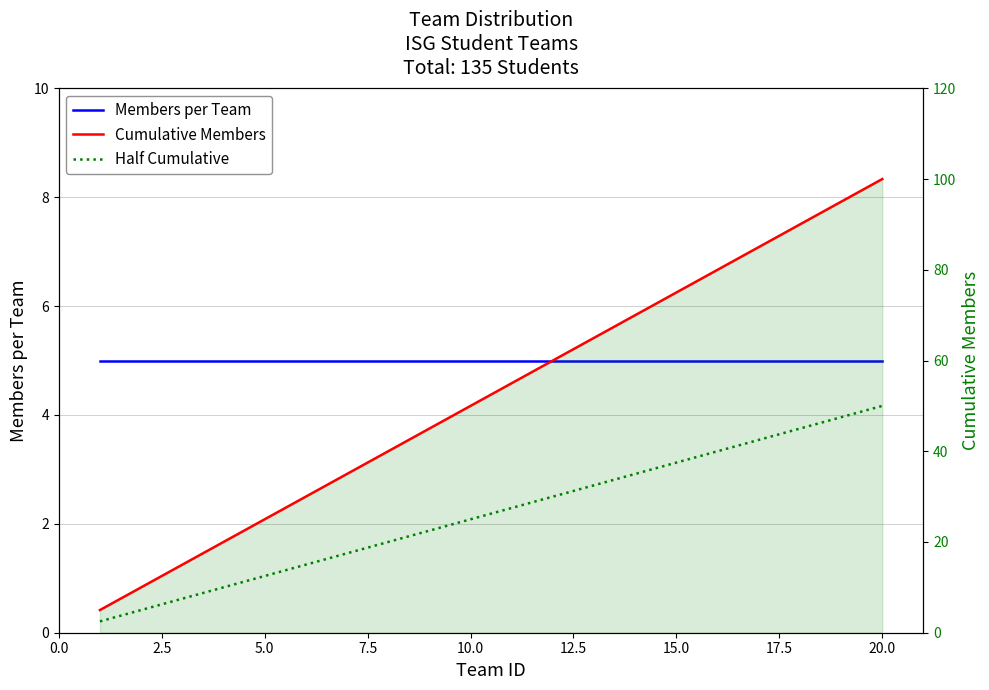

Which has a higher value, 2.5 or 0.0?

2.5